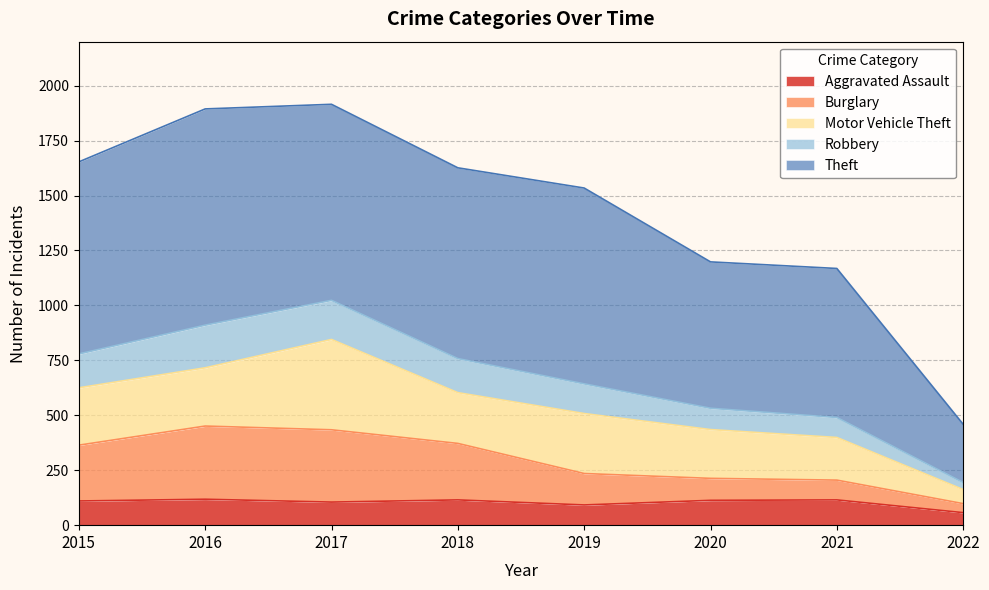

How many data points in Aggravated Assault are above 113?

3